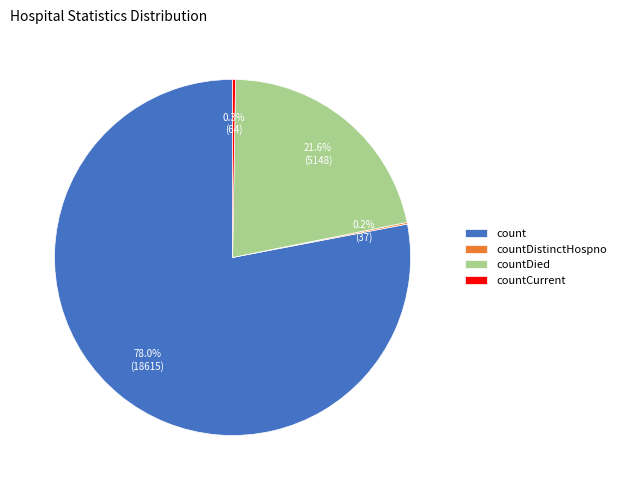

What is the majority slice?

count